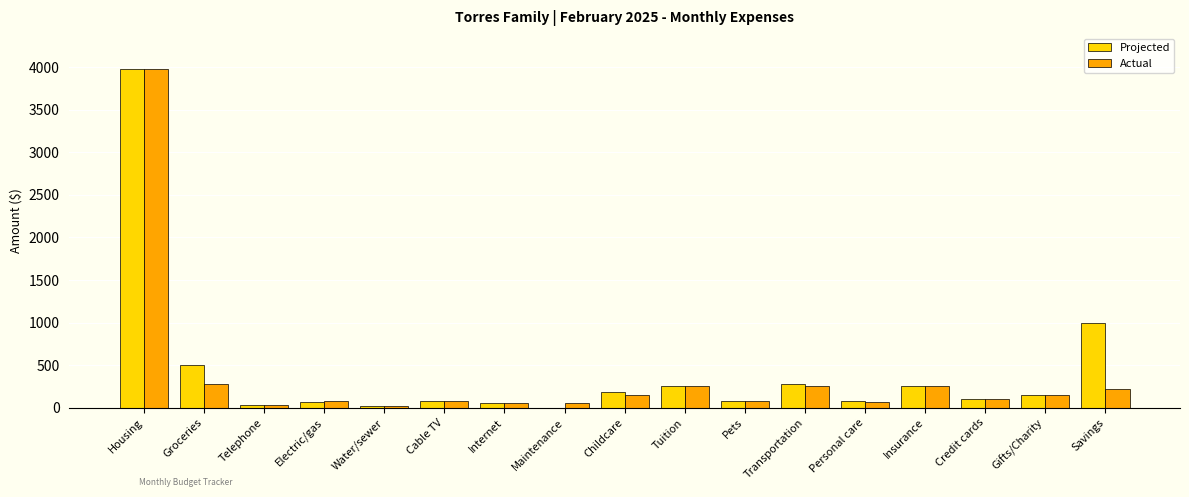

What is the maximum value shown in the chart?

3980